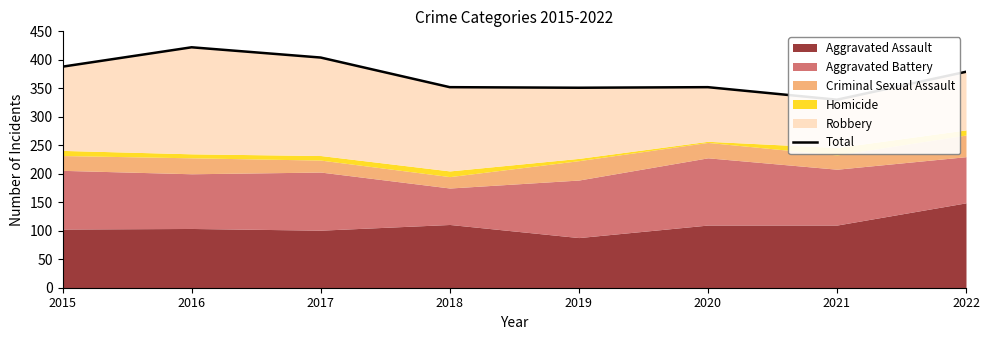

What is the value of the 4th point from the left?

352